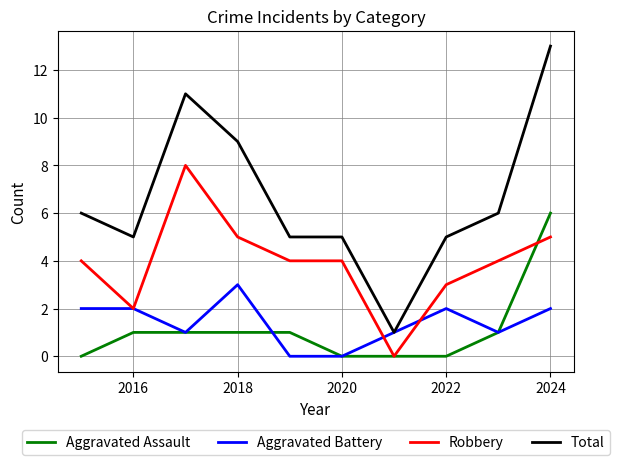

Which series has the widest spread of values?

Total